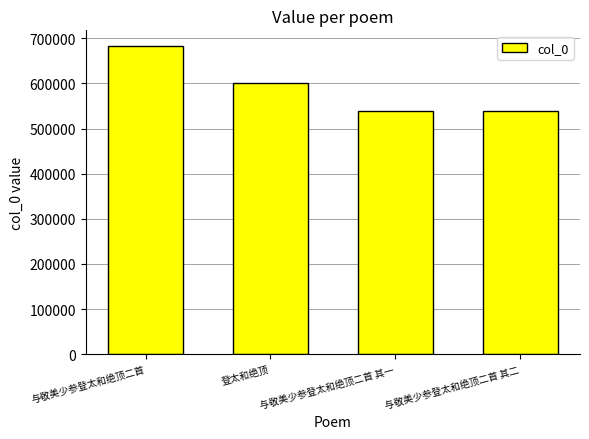

What is the label of the 2nd bar from the right?

与敬美少参登太和绝顶二首 其一